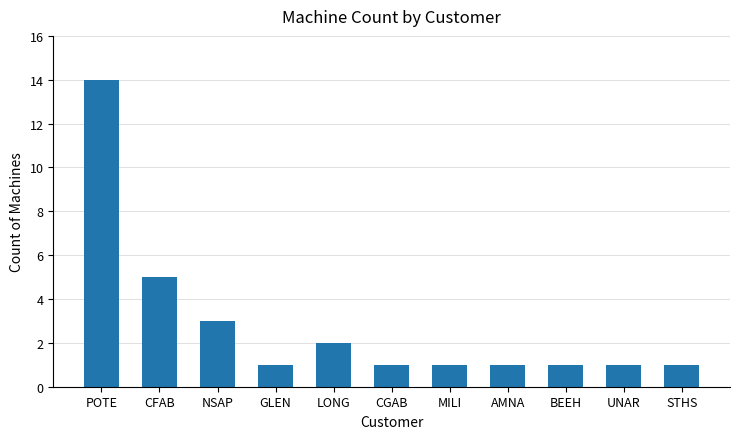

What position from the left is UNAR?

10